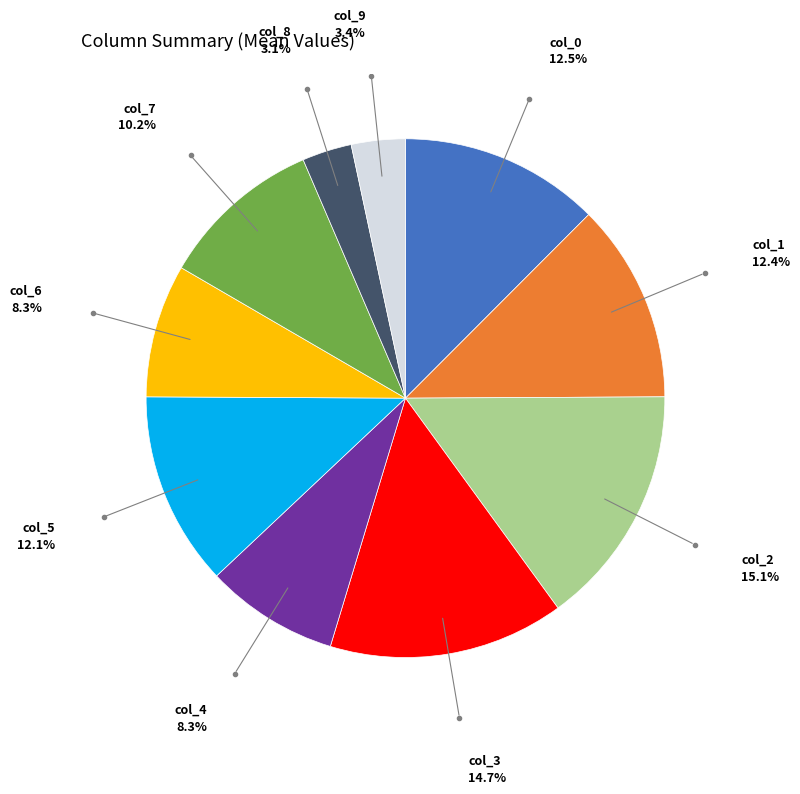

Does any single category account for the majority?

No